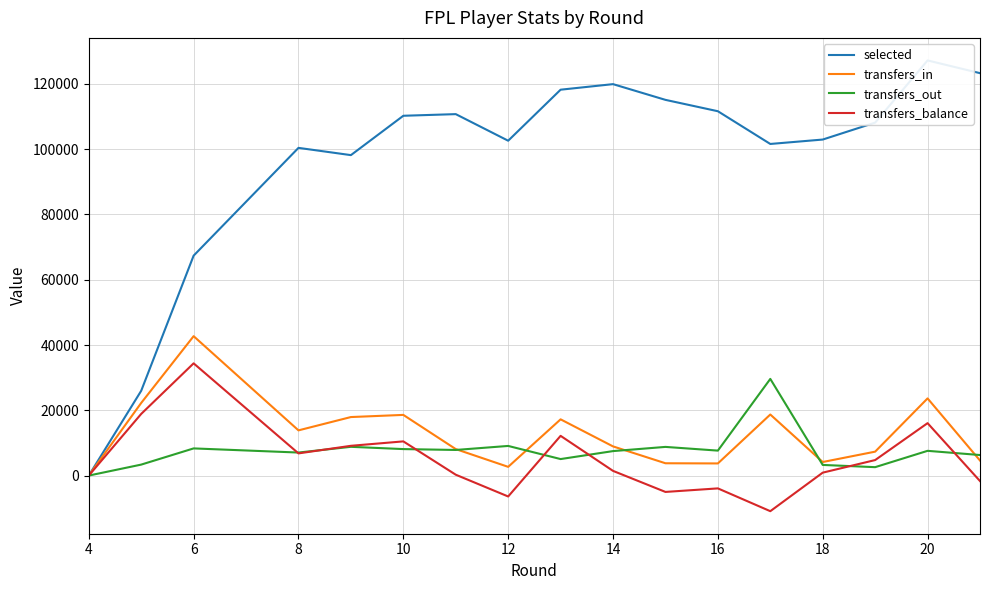

What is the lowest value of the transfers_balance series?

-10910